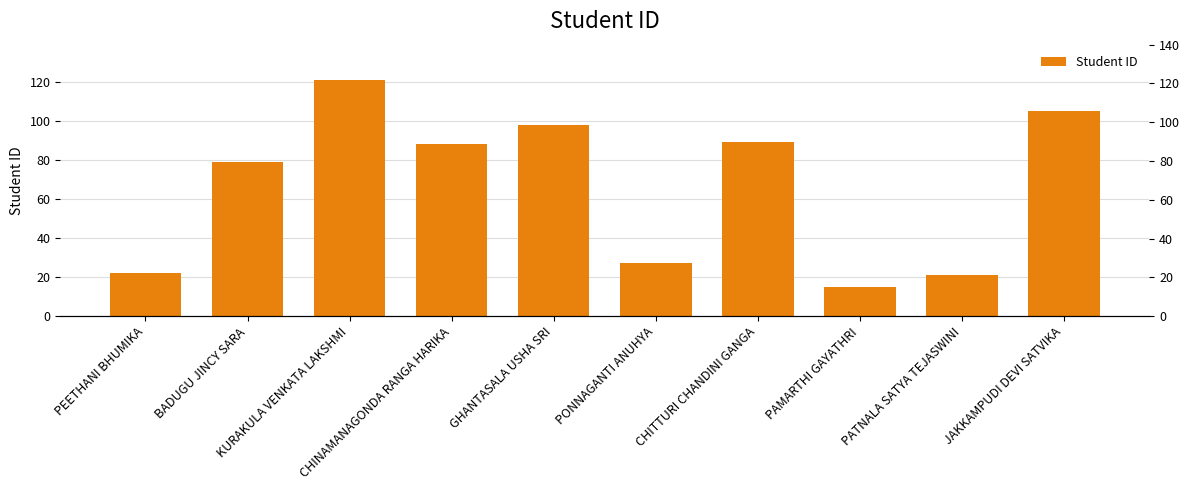

Between CHINAMANAGONDA RANGA HARIKA and GHANTASALA USHA SRI, which is larger?

GHANTASALA USHA SRI